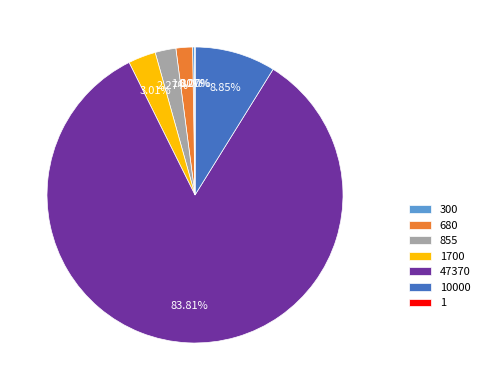

Does any single category account for the majority?

Yes